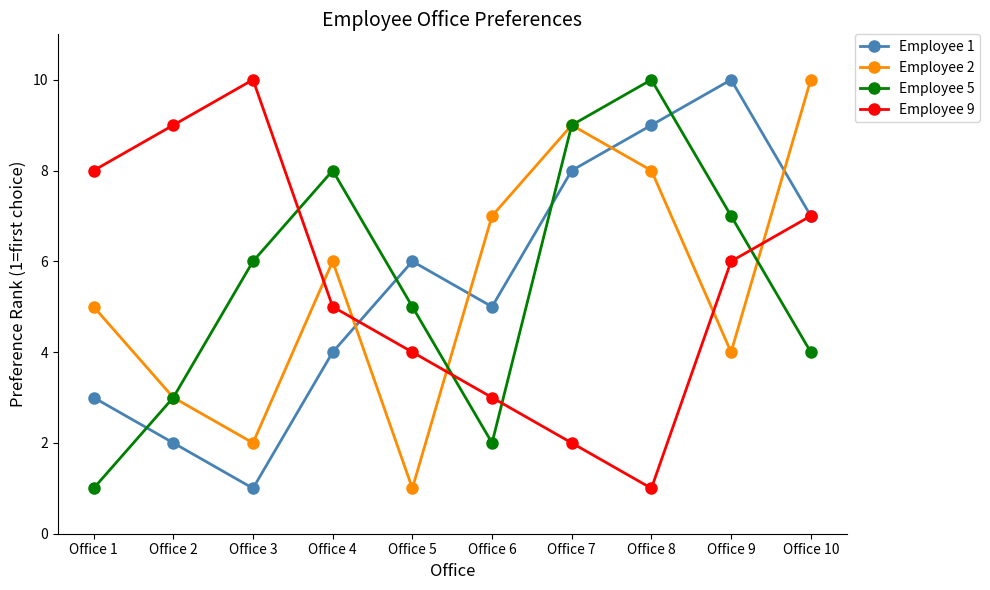

What is the minimum value shown in the chart?

1